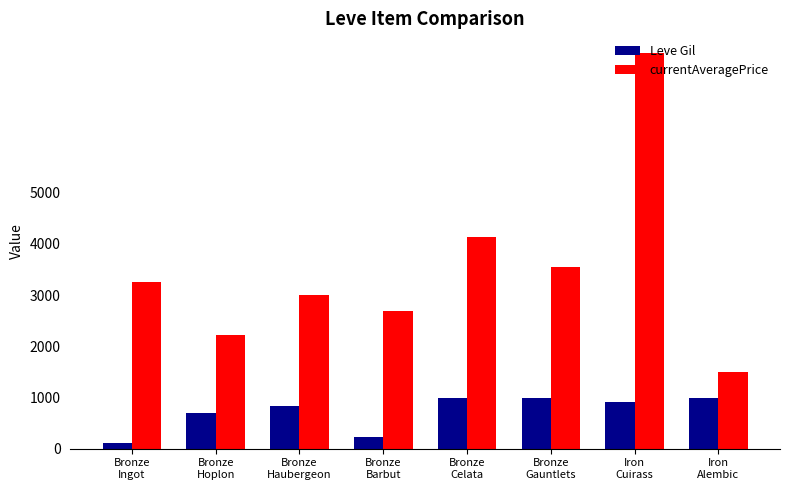

What is the label of the 2nd bar from the left?

Bronze
Hoplon